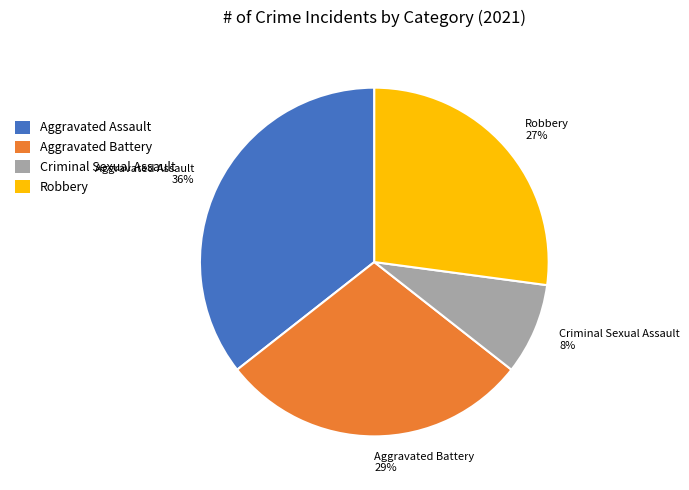

Is there a majority slice in this chart?

No